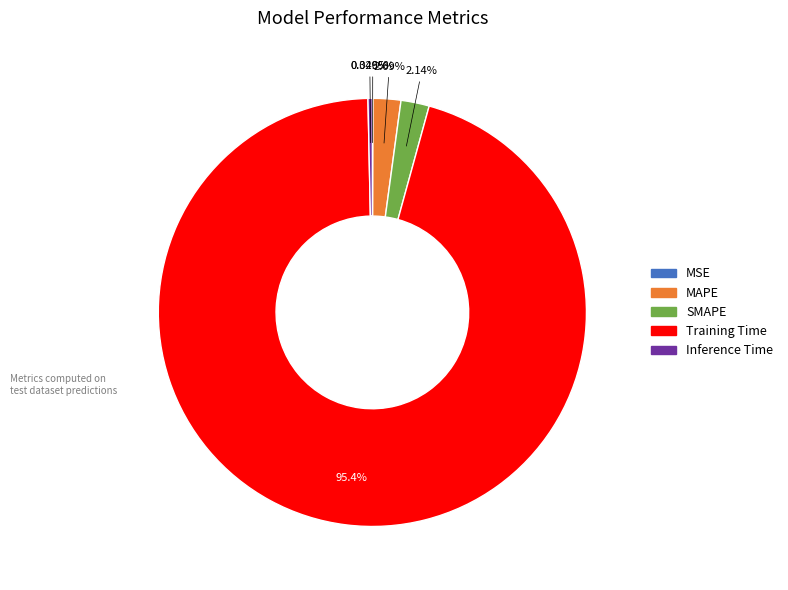

Which category has the biggest portion of the pie?

Training Time